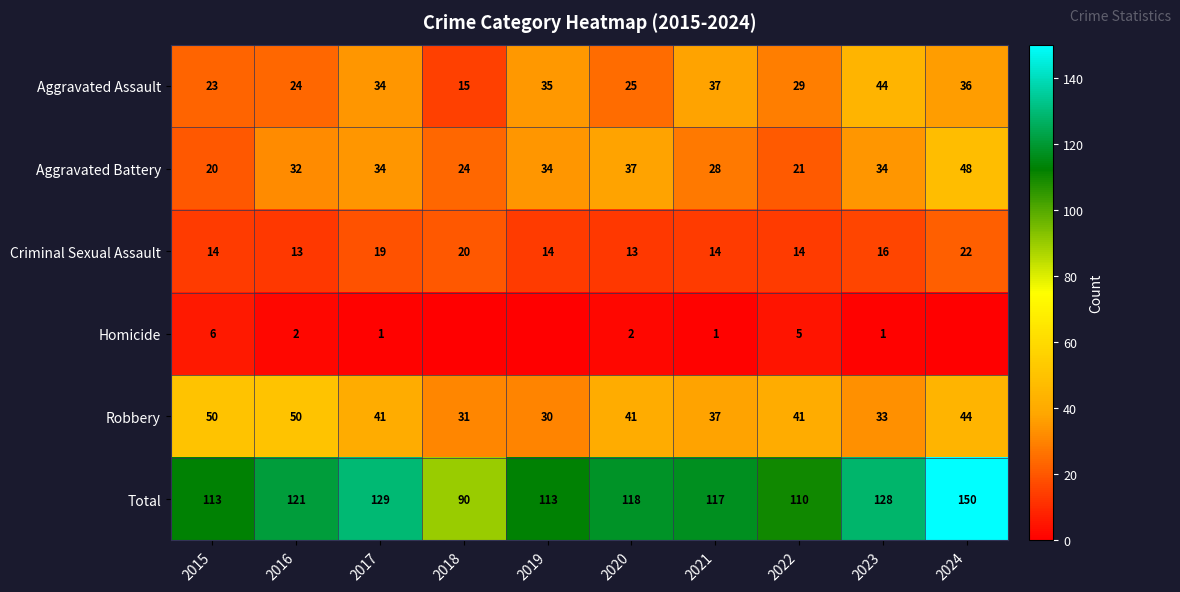

How many data points in Aggravated Battery are less than 34?

5